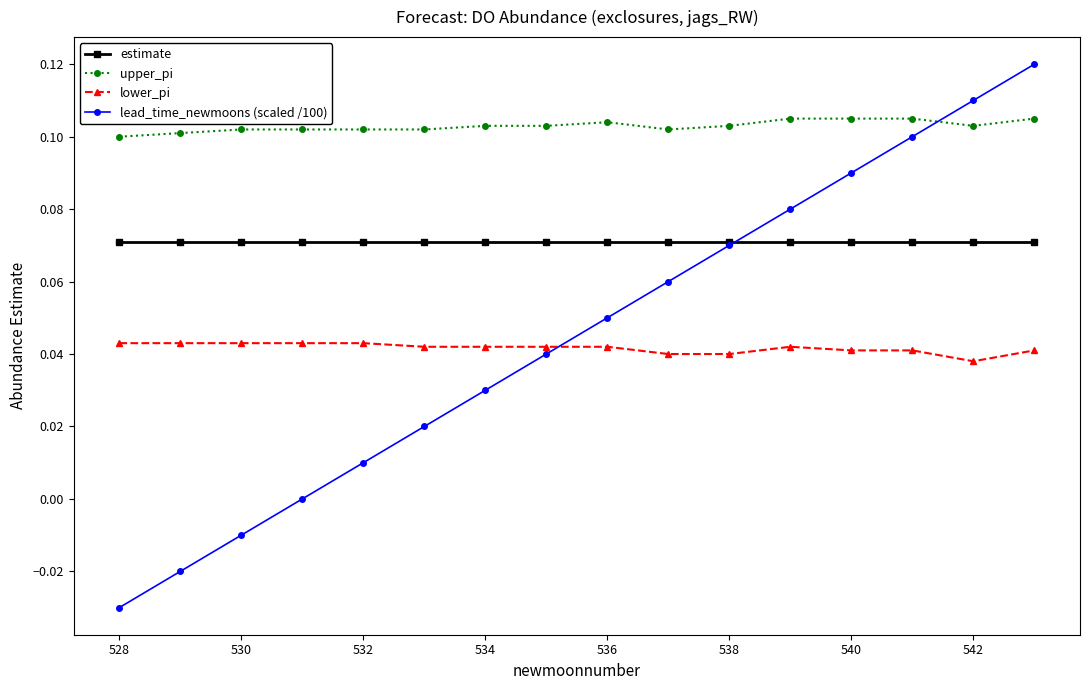

Which series has the widest spread of values?

lead_time_newmoons (scaled /100)